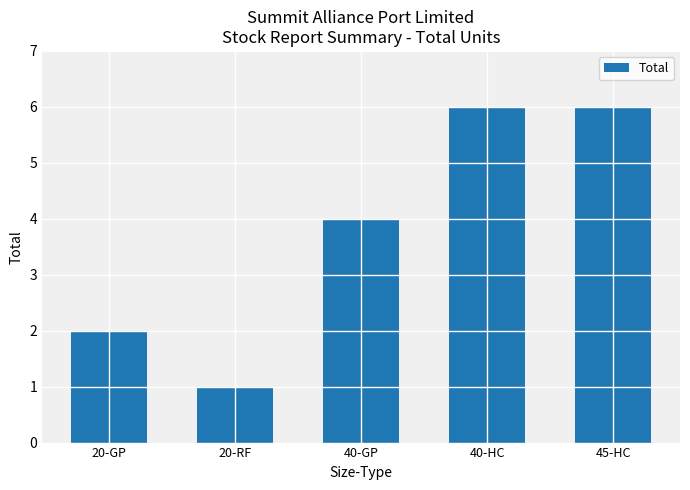

What position from the left is 40-HC?

4